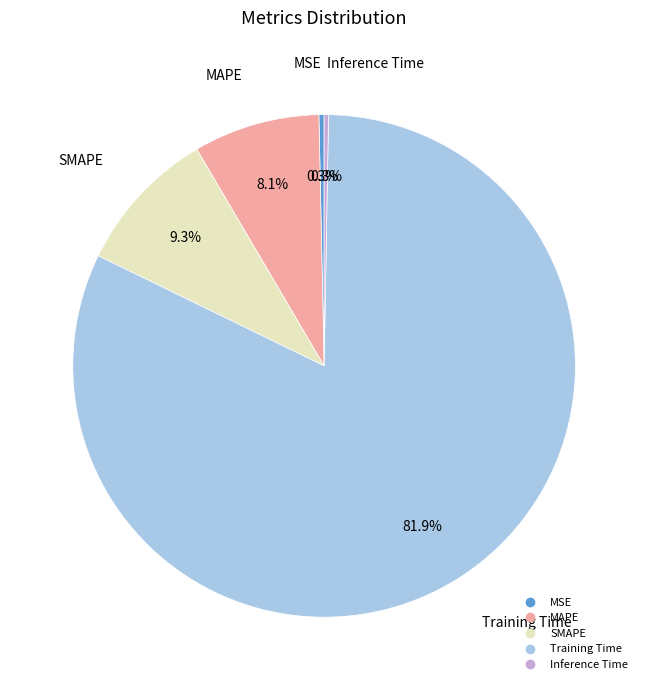

Between MSE and Training Time, which is larger?

Training Time